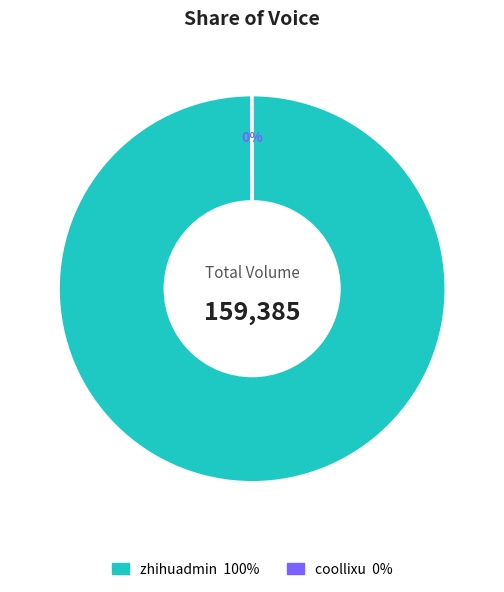

Is there any slice that represents more than half of the pie?

Yes